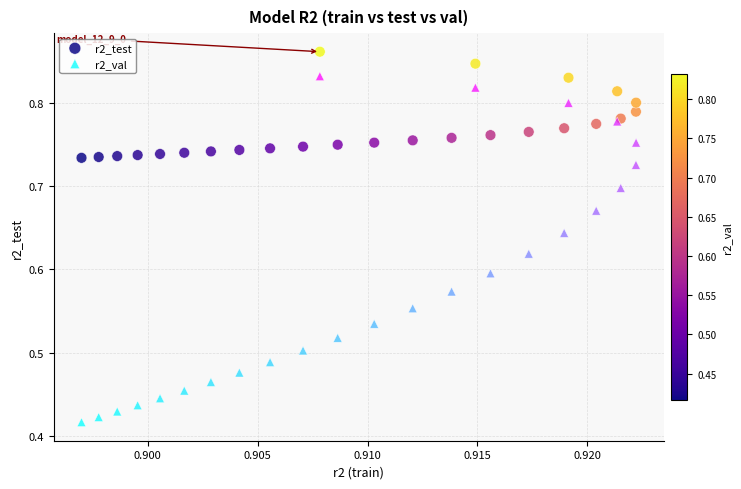

Which series has the widest spread of Y values?

r2_val